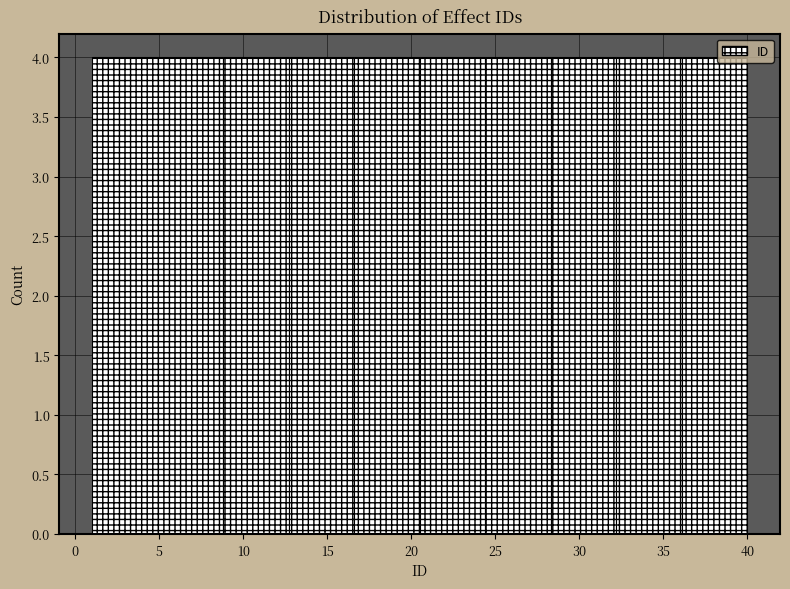

Reading left to right, list every bar in this chart as the range it spans on the x-axis followed by its height. Neither the bar edges nor the heights are printed on the chart, so give them approximately, as read against the axes.

1.0 to 4.9: 4
4.9 to 8.8: 4
8.8 to 12.7: 4
12.7 to 16.6: 4
16.6 to 20.5: 4
20.5 to 24.4: 4
24.4 to 28.3: 4
28.3 to 32.2: 4
32.2 to 36.1: 4
36.1 to 40.0: 4